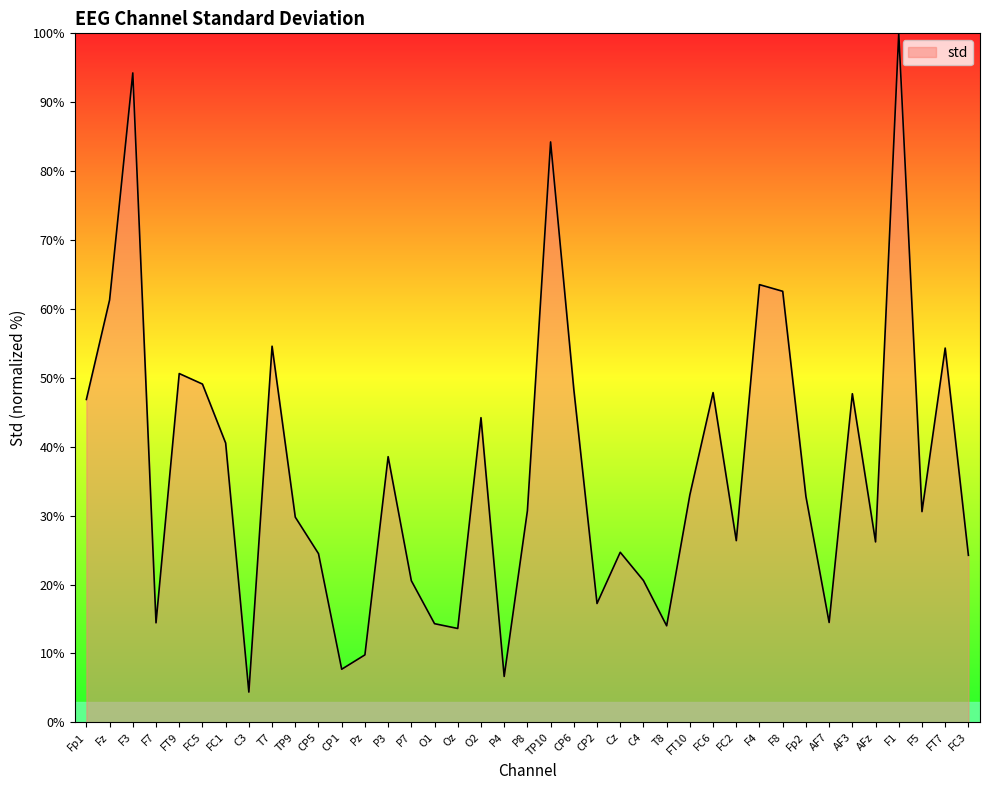

True or false: the data has more than 2 interior local peaks.

True